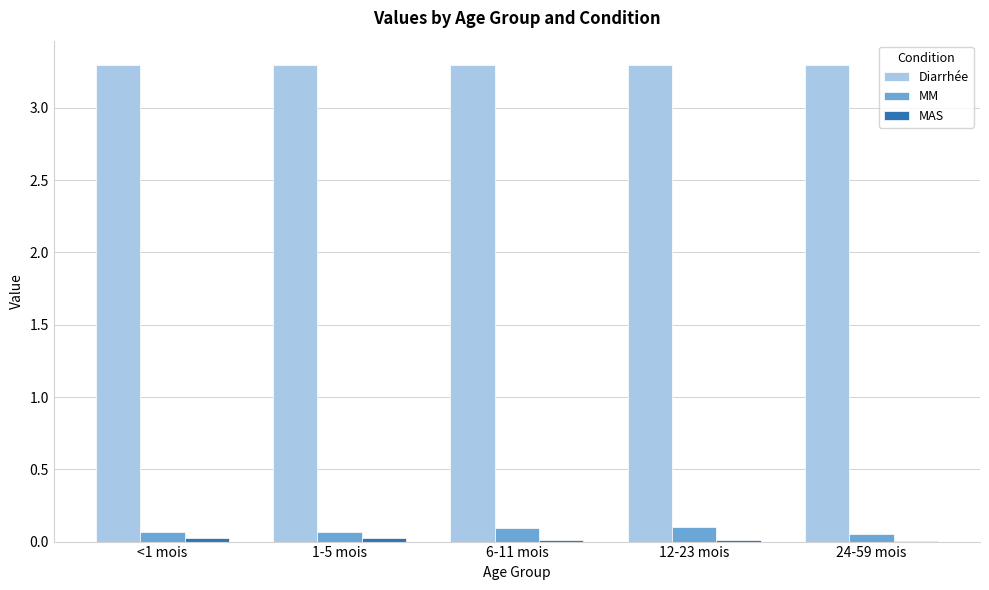

Is it true that Diarrhée equals 2.1 at 12-23 mois?

False